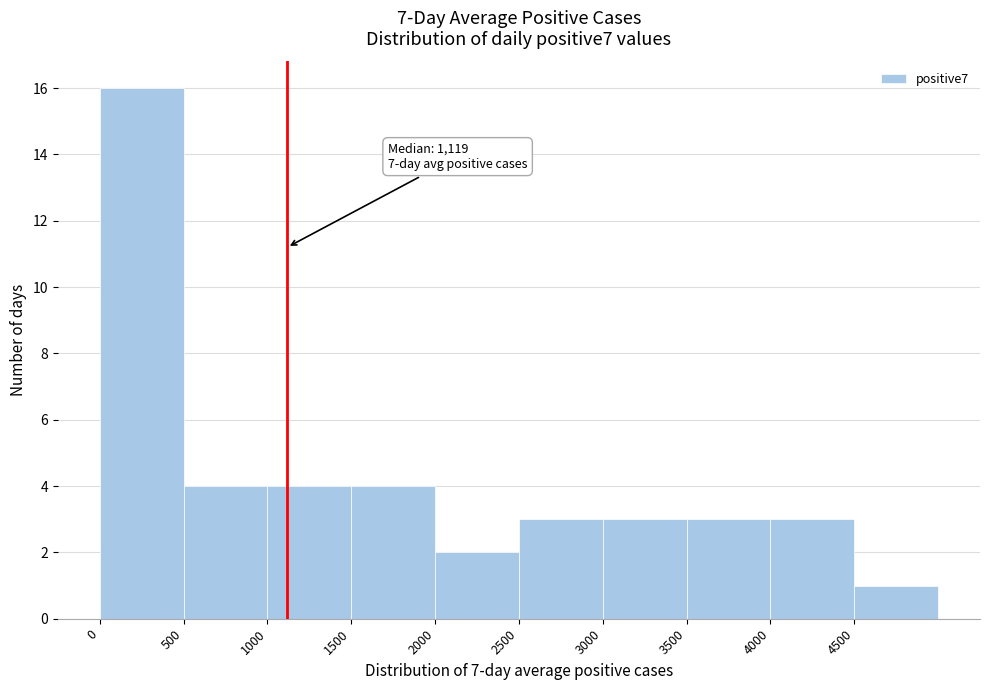

Over which range of the x-axis is the bar tallest?

0 to 500